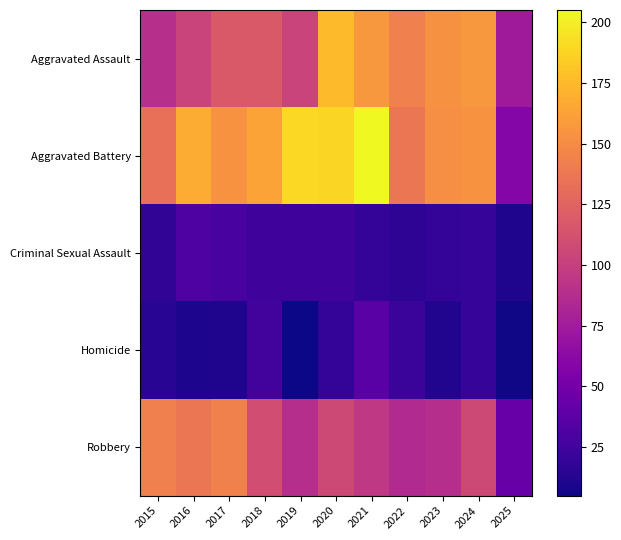

Which label corresponds to the largest value in the chart?

2021